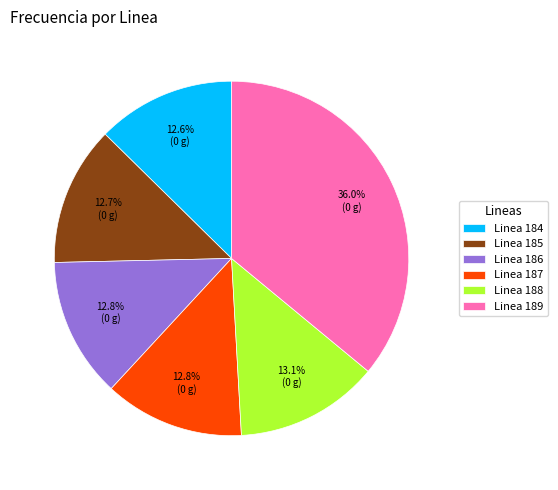

What is the largest slice in the pie chart?

Linea 189